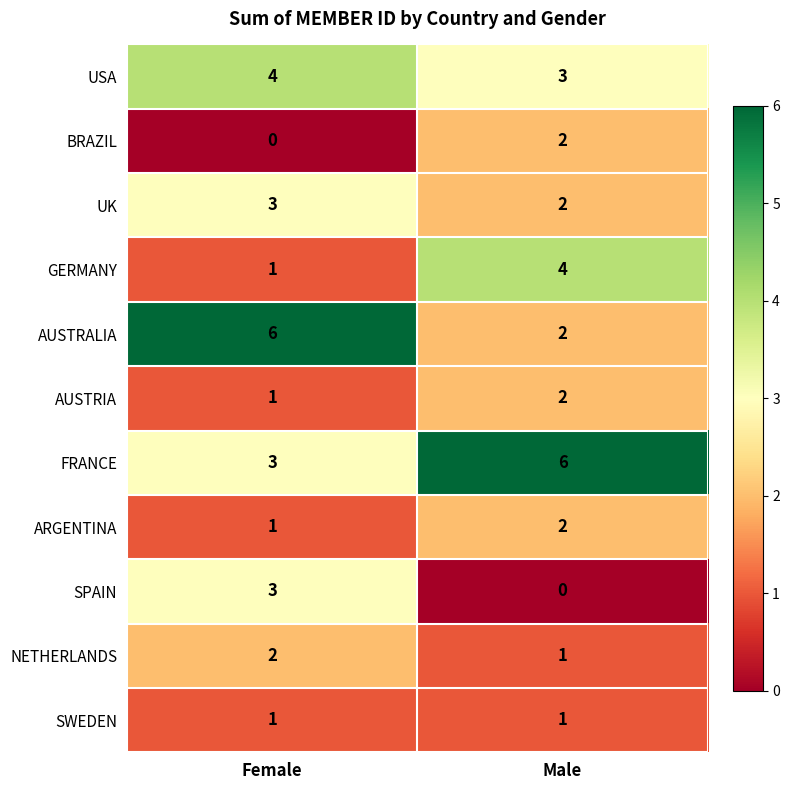

True or false: UK has a value of 3 at Male.

False